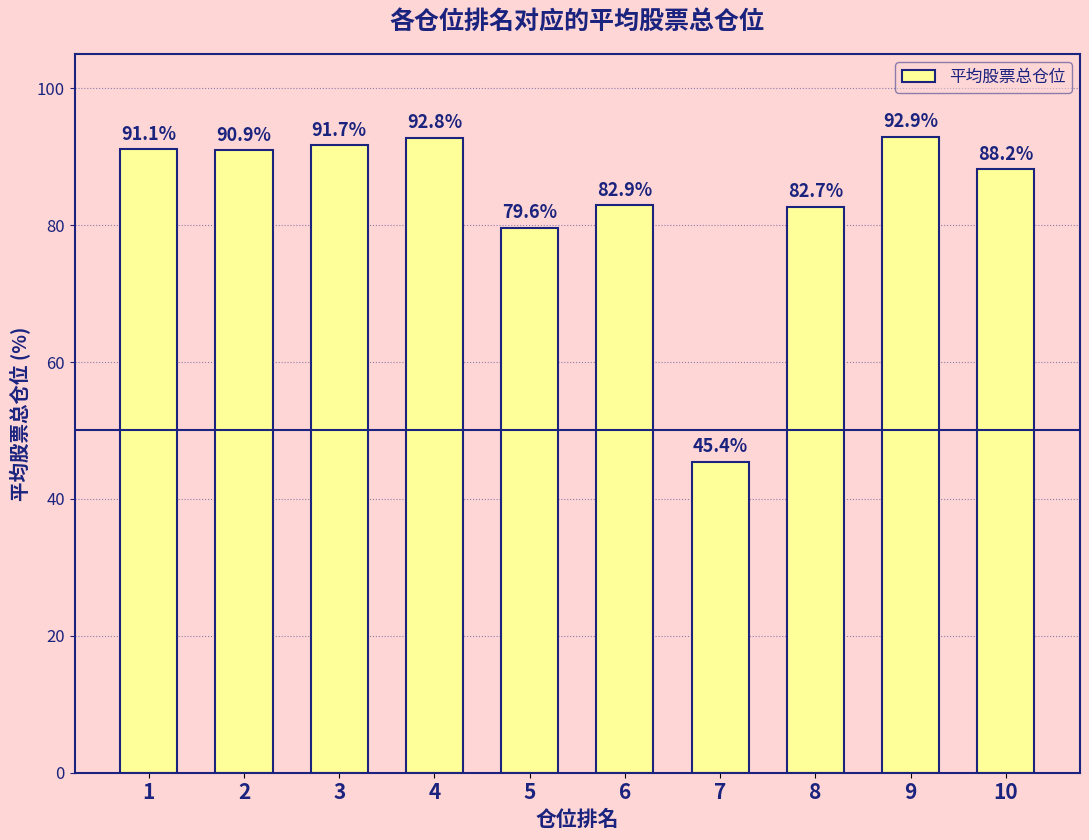

Between 9 and 3, which is larger?

9